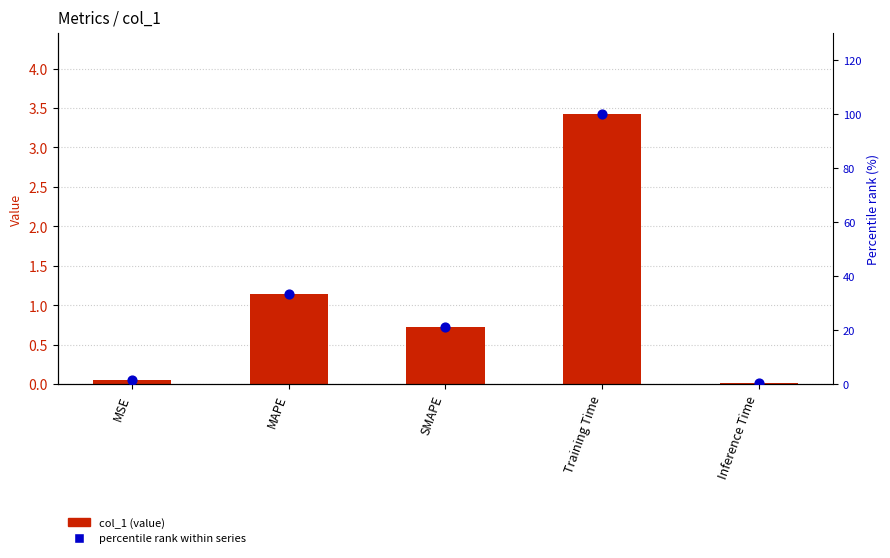

Is the value of percentile rank within series at MAPE greater than the value of col_1 at Inference Time?

Yes